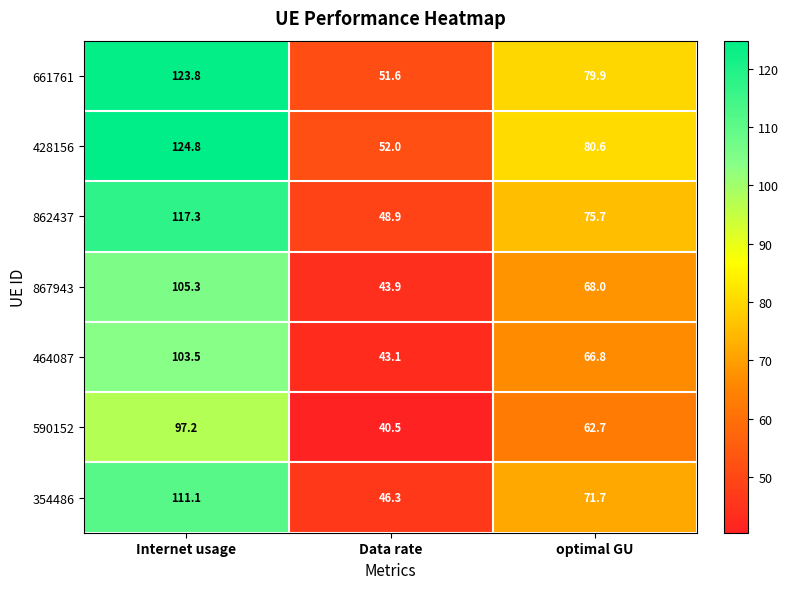

What is the difference between the highest and lowest values at Data rate?

11.5